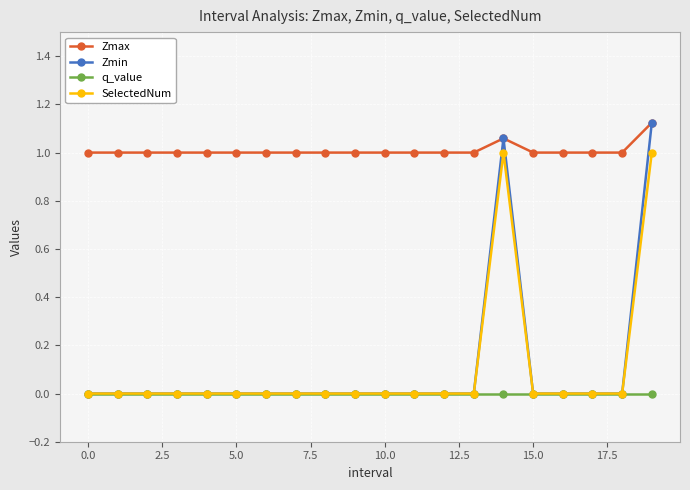

Which series has the largest range (max minus min)?

Zmin